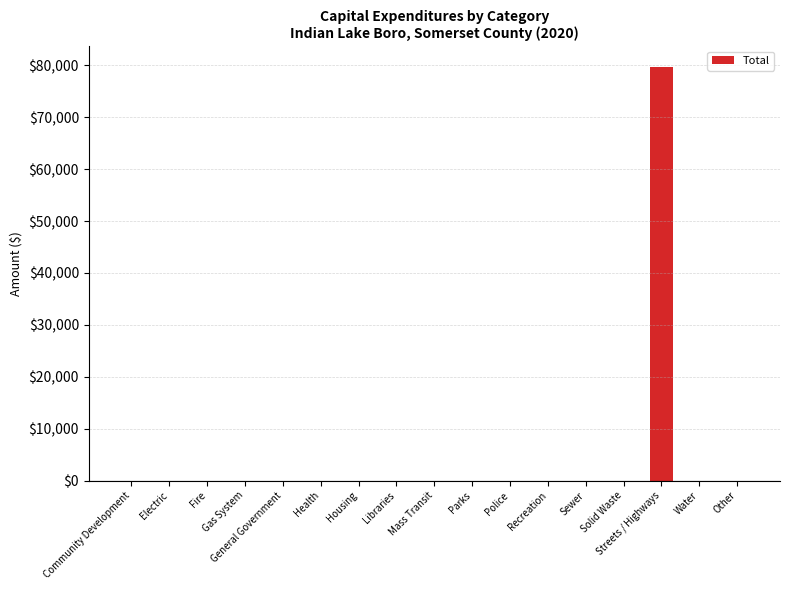

What is the sum of all values?

79694